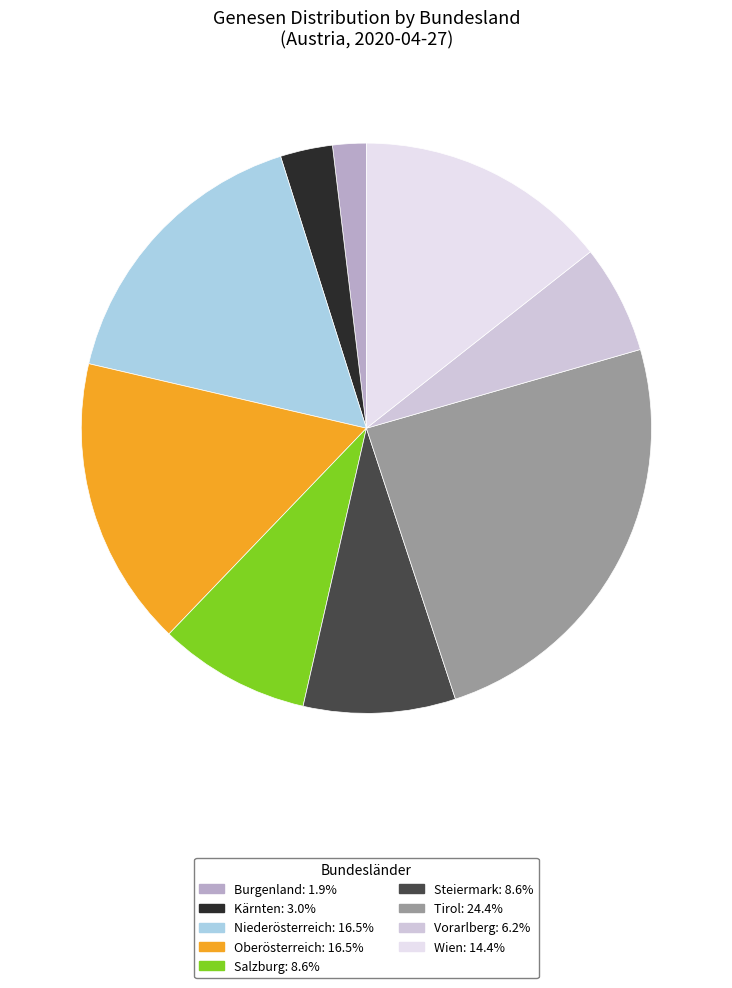

Which has a higher value, Burgenland or Wien?

Wien